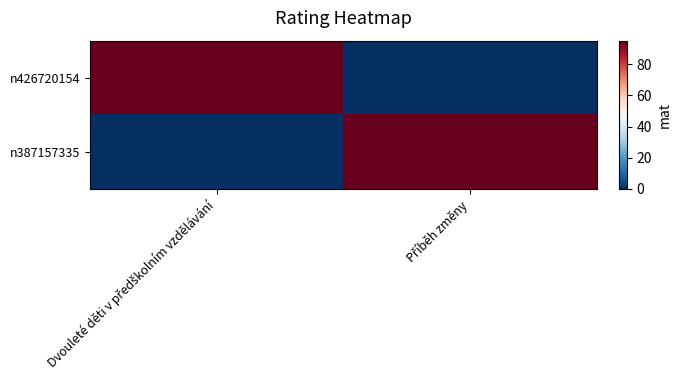

Reading left to right, transcribe all the data shown in this chart.

n426720154: Dvouleté děti v předškolním vzdělávání=95	Příběh změny=0
n387157335: Dvouleté děti v předškolním vzdělávání=0	Příběh změny=95